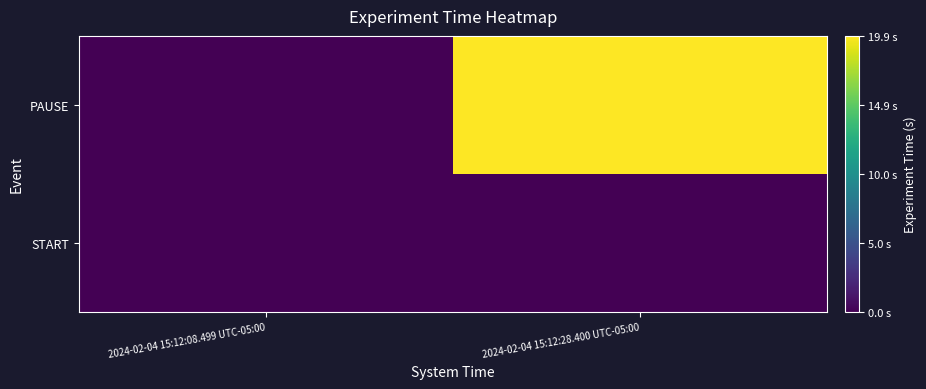

At which category is the sum across all series the highest?

2024-02-04 15:12:28.400 UTC-05:00